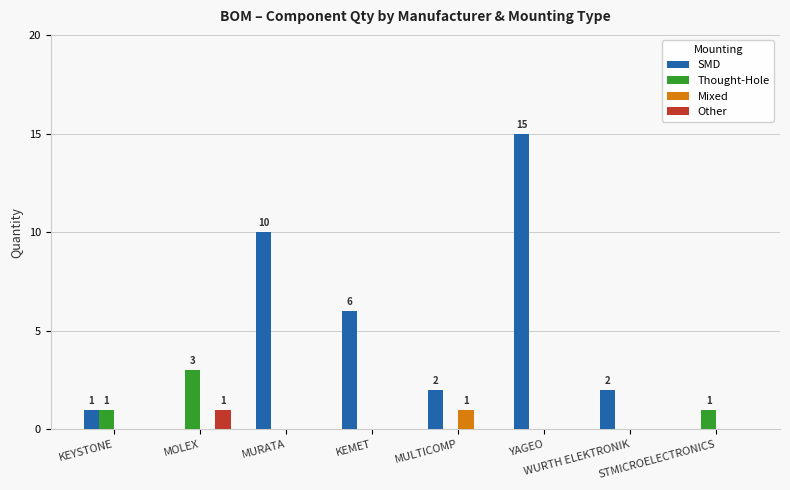

Which series has the largest total across all categories?

SMD